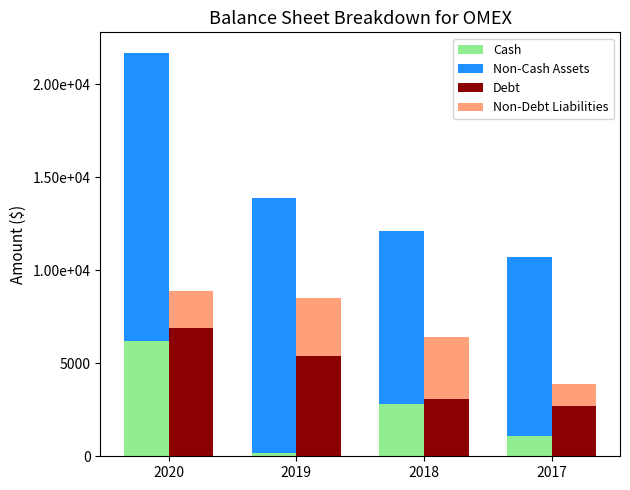

List the series in order of their peak value, lowest first.

Non-Debt Liabilities, Cash, Debt, Non-Cash Assets